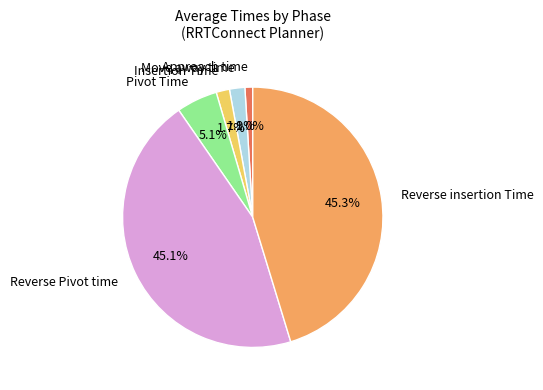

Is there a majority slice in this chart?

No